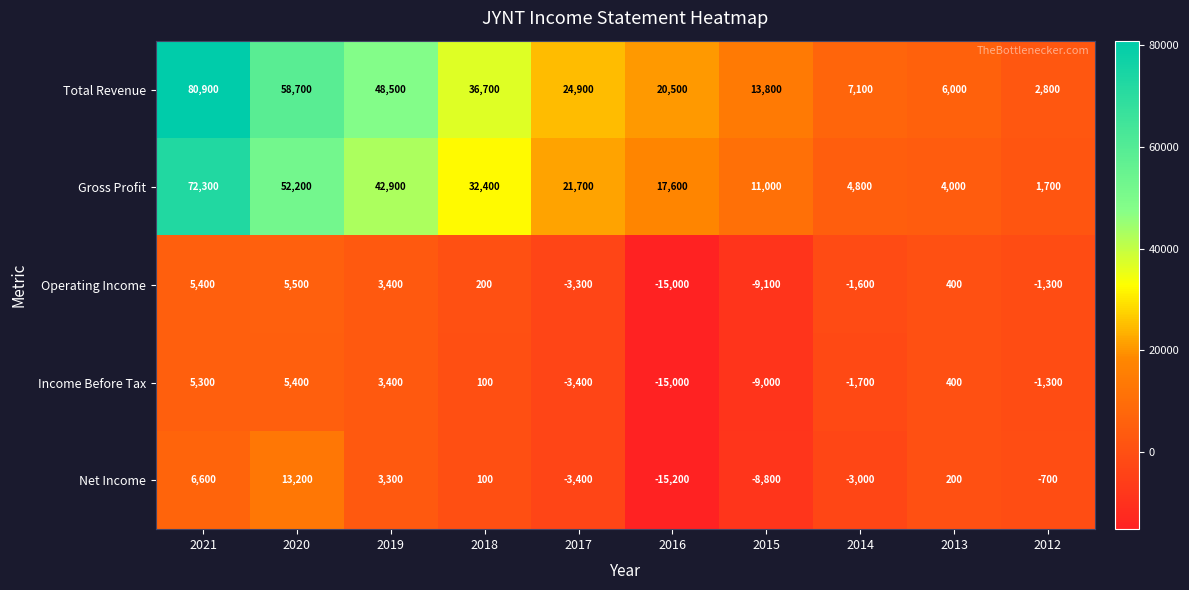

Which series has the largest range (max minus min)?

Total Revenue